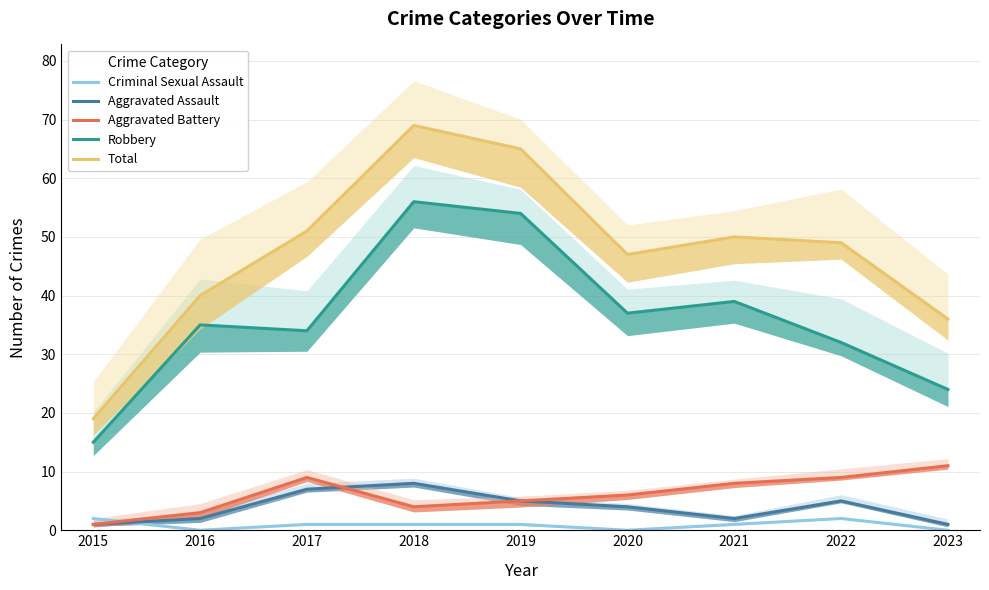

In Aggravated Assault, how many points are higher than both neighbors (excluding endpoints)?

2